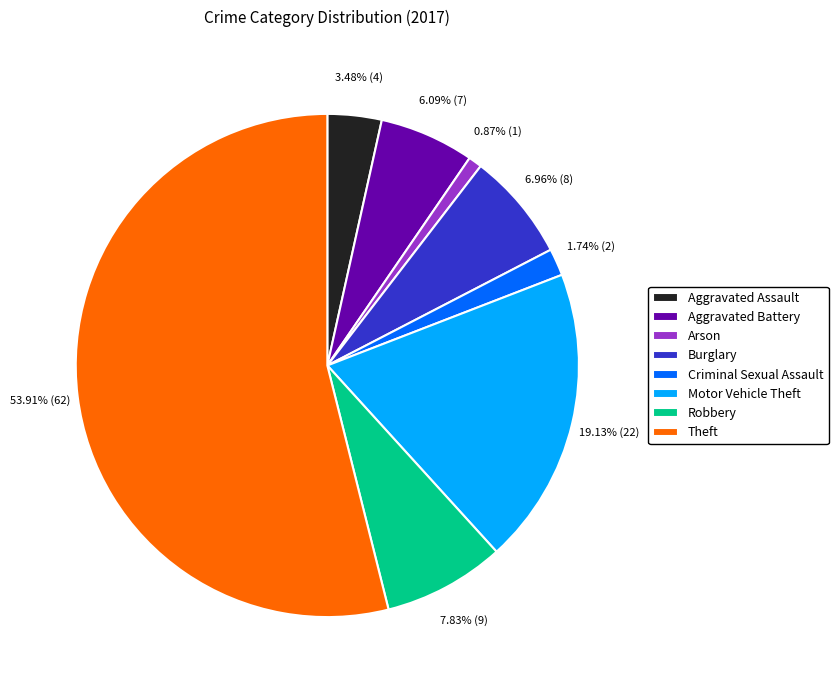

Count the number of slices in the pie.

8